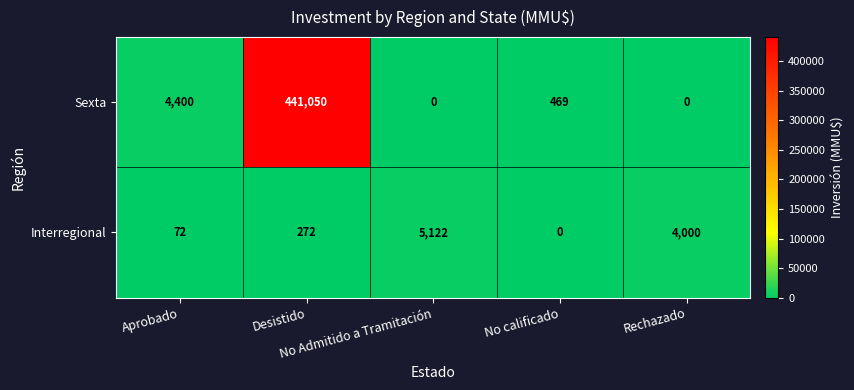

Which series has the largest total across all categories?

Sexta